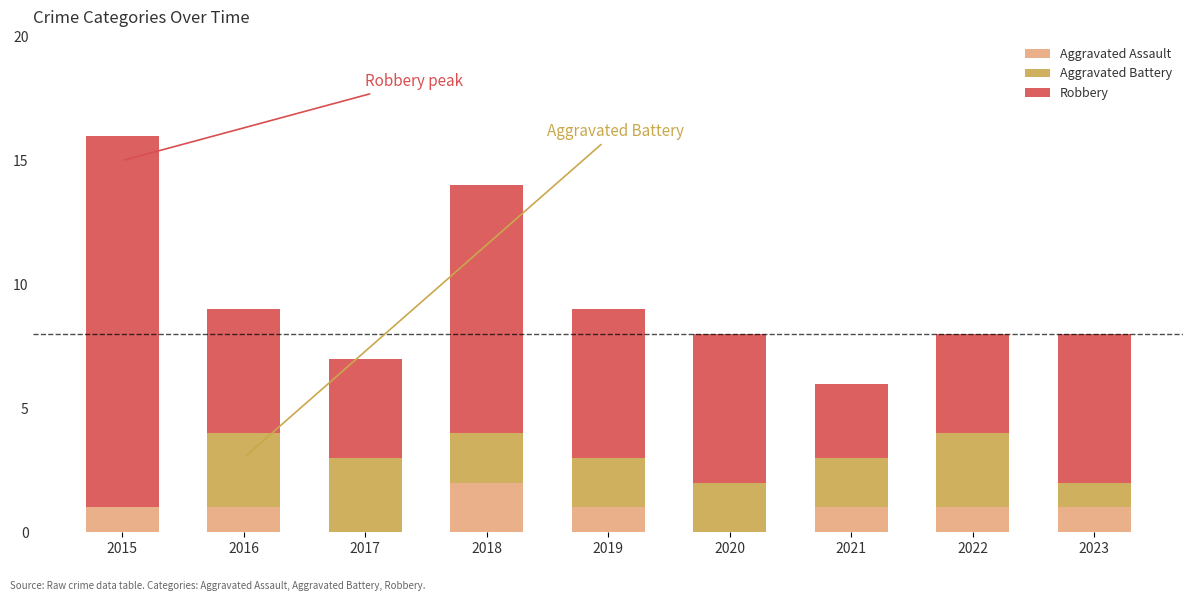

The Aggravated Assault series shows 2 at 2022. True or false?

False